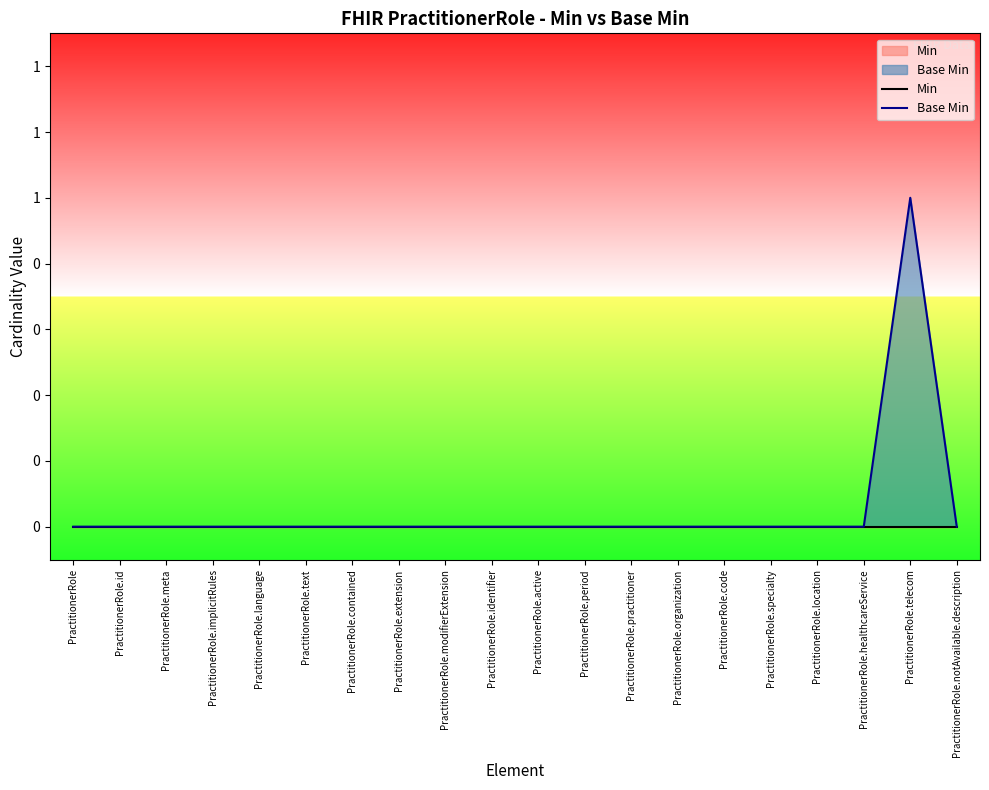

True or false: Base Min has a value of -1 at PractitionerRole.text.

False